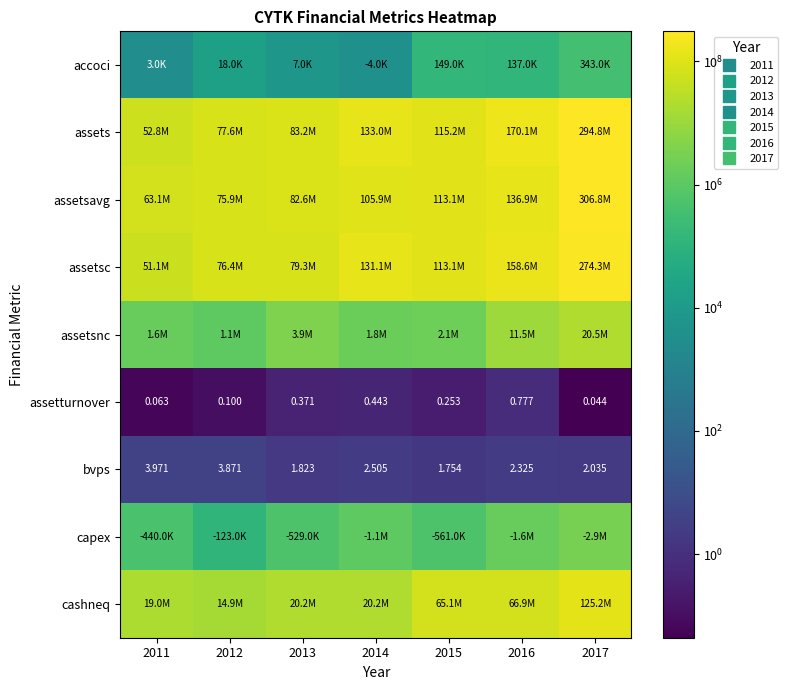

How many categories are shown in the chart?

7